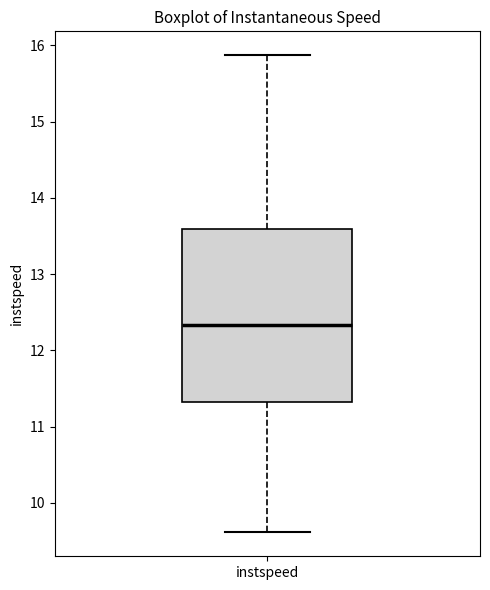

Read this box plot against the y-axis: the position of the median line, the range covered by the box, and the ends of both whiskers. The values are not printed on the chart, so give them approximately, as read against the axis.

median 12.3, box 11.3 to 13.6, whiskers 9.6 to 15.9